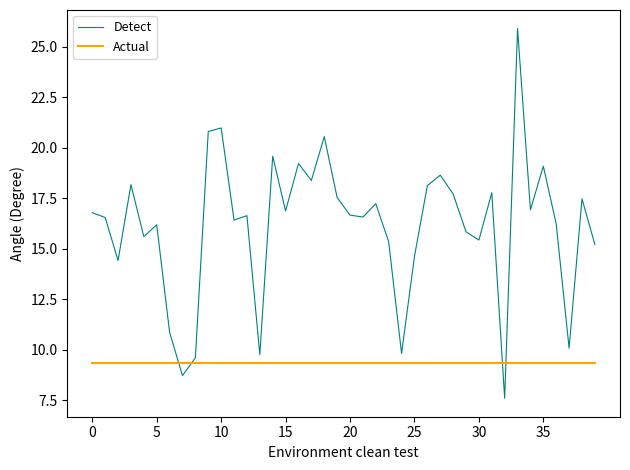

Rank the series by their maximum value, from highest to lowest.

Detect, Actual